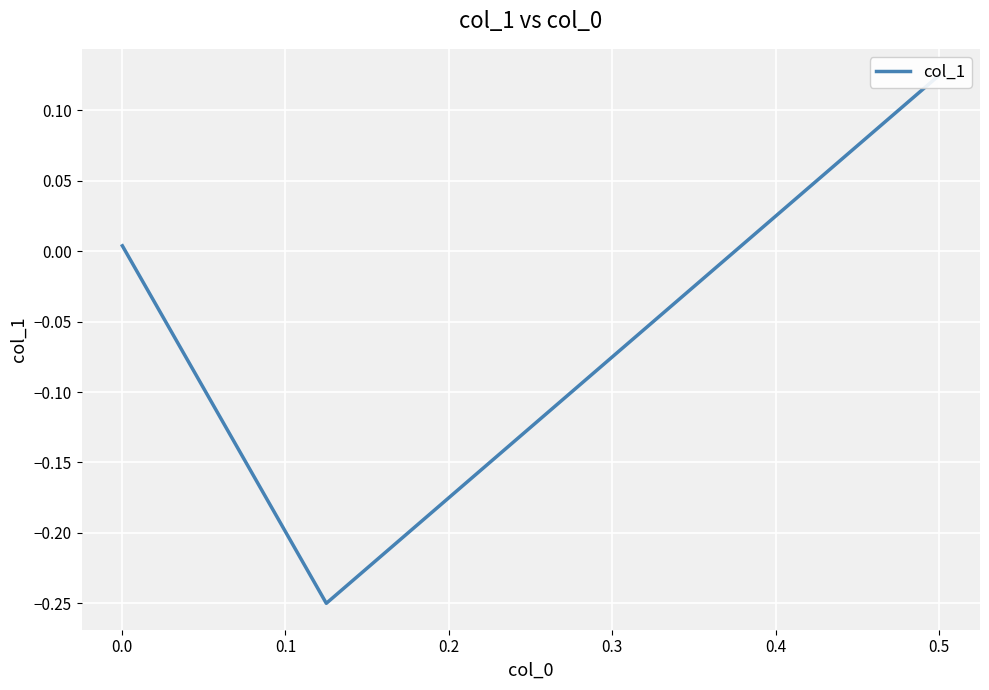

How many data points does each series have?

3